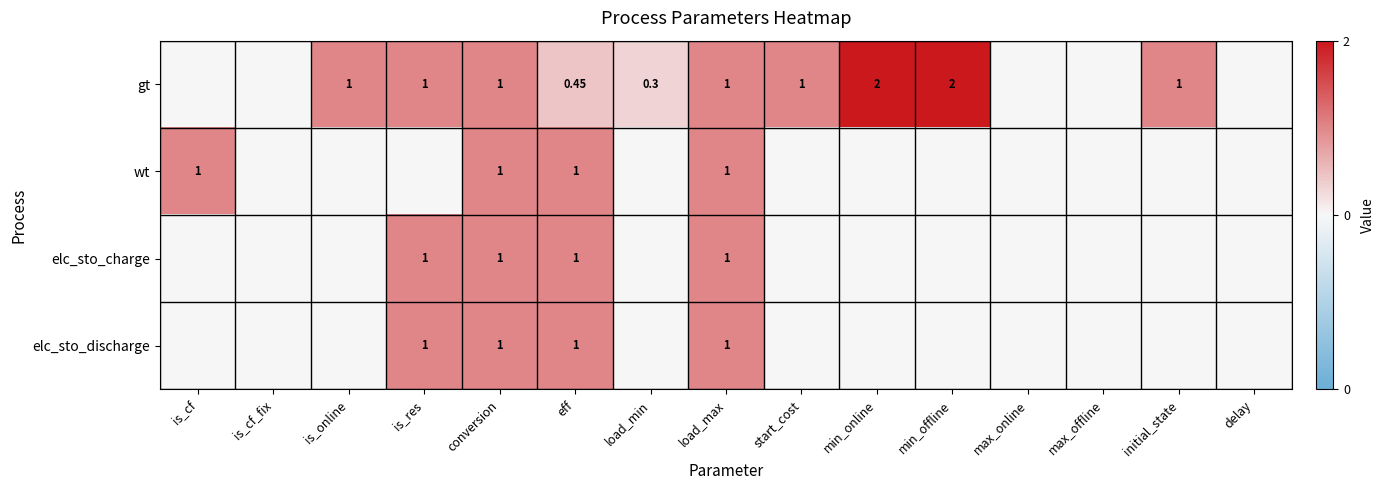

At which label does elc_sto_charge reach its minimum?

is_cf